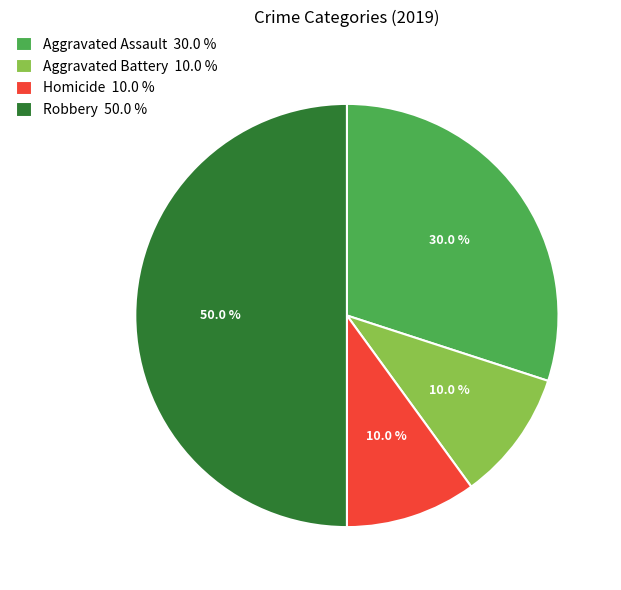

To the nearest percent, what is the difference between the largest and smallest slice percentages?

40%